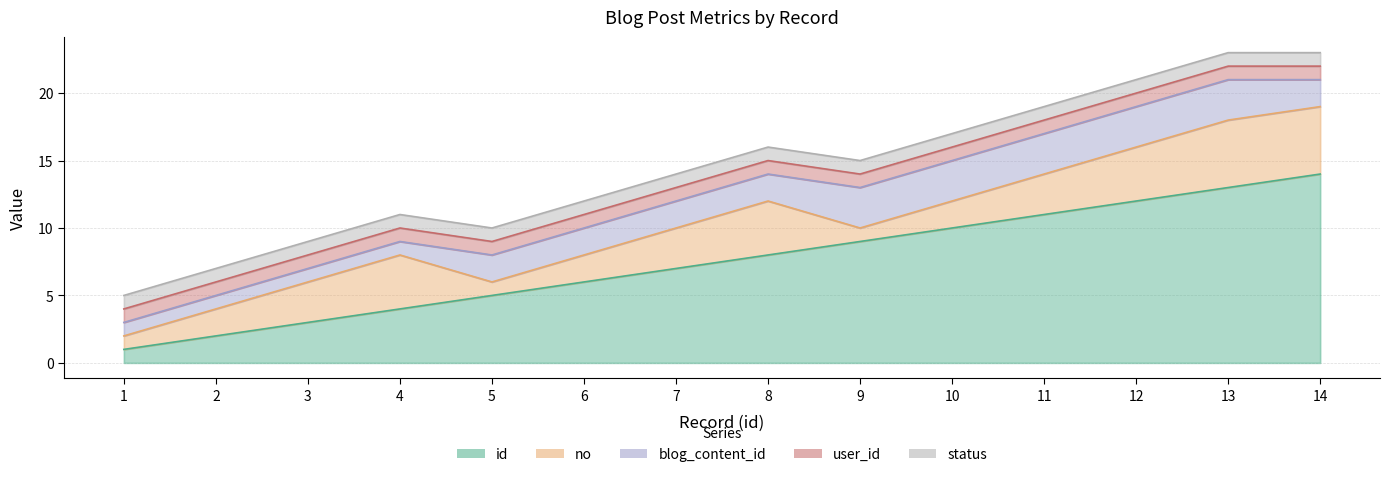

True or false: no has a value of 8 at 14.

False